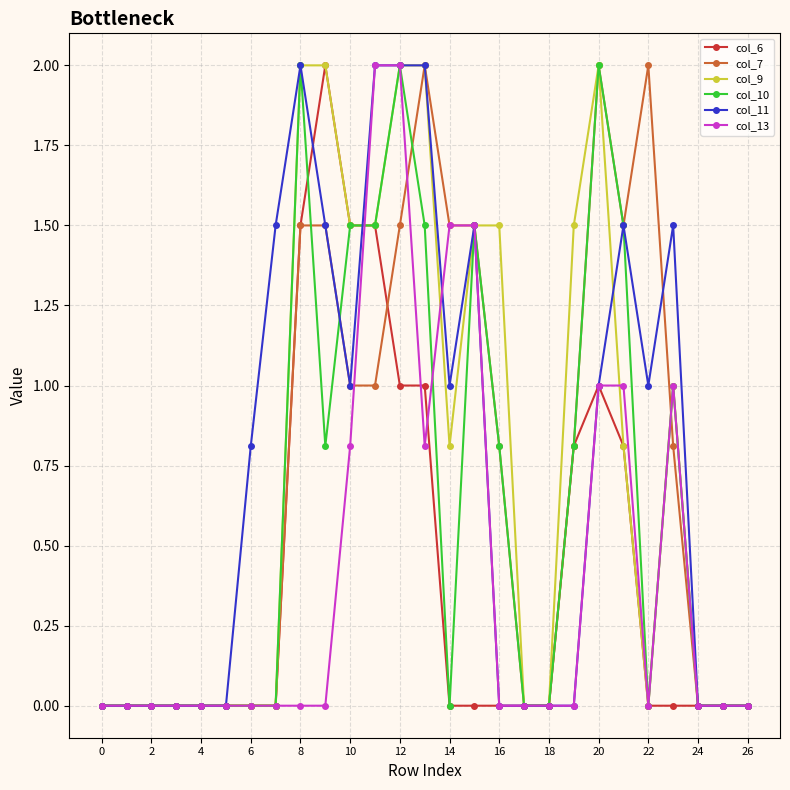

Reading left to right, list all the values displayed in this chart.

col_6: 0.0	0.0	0.0	0.0	0.0	0.0	0.0	0.0	1.5	2.0	1.5	1.5	1.0	1.0	0.0	0.0	0.0	0.0	0.0	0.8	1.0	0.8	0.0	0.0	0.0	0.0	0.0
col_7: 0.0	0.0	0.0	0.0	0.0	0.0	0.0	0.0	1.5	1.5	1.0	1.0	1.5	2.0	1.5	1.5	0.8	0.0	0.0	0.8	2.0	1.5	2.0	0.8	0.0	0.0	0.0
col_9: 0.0	0.0	0.0	0.0	0.0	0.0	0.0	0.0	2.0	2.0	1.5	1.5	2.0	2.0	0.8	1.5	1.5	0.0	0.0	1.5	2.0	0.8	0.0	1.0	0.0	0.0	0.0
col_10: 0.0	0.0	0.0	0.0	0.0	0.0	0.0	0.0	2.0	0.8	1.5	1.5	2.0	1.5	0.0	1.5	0.8	0.0	0.0	0.8	2.0	1.5	0.0	1.0	0.0	0.0	0.0
col_11: 0.0	0.0	0.0	0.0	0.0	0.0	0.8	1.5	2.0	1.5	1.0	2.0	2.0	2.0	1.0	1.5	0.0	0.0	0.0	0.0	1.0	1.5	1.0	1.5	0.0	0.0	0.0
col_13: 0.0	0.0	0.0	0.0	0.0	0.0	0.0	0.0	0.0	0.0	0.8	2.0	2.0	0.8	1.5	1.5	0.0	0.0	0.0	0.0	1.0	1.0	0.0	1.0	0.0	0.0	0.0